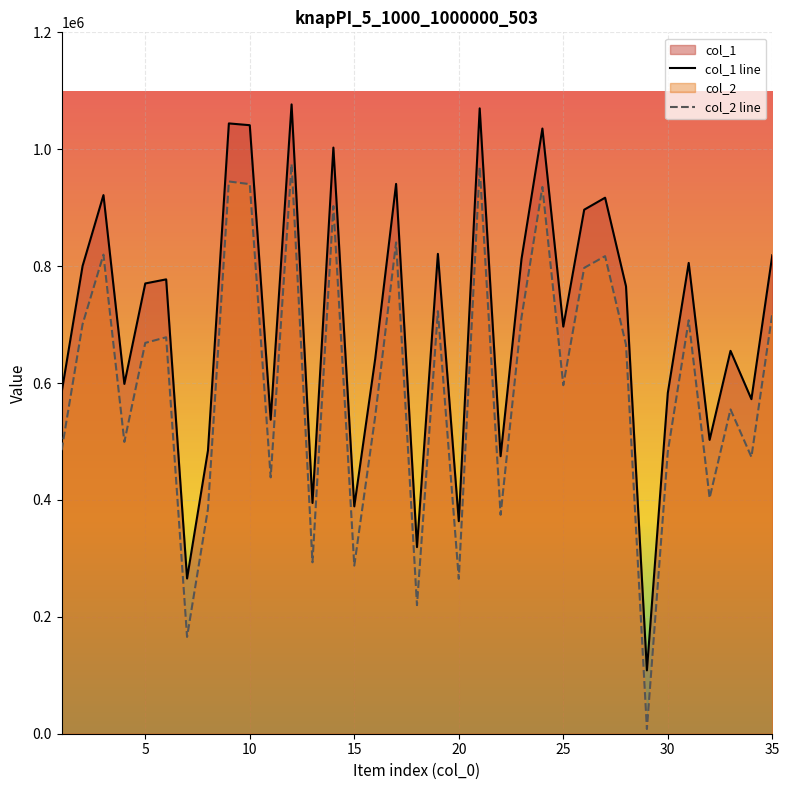

Does the chart display data point markers on the line(s)?

No